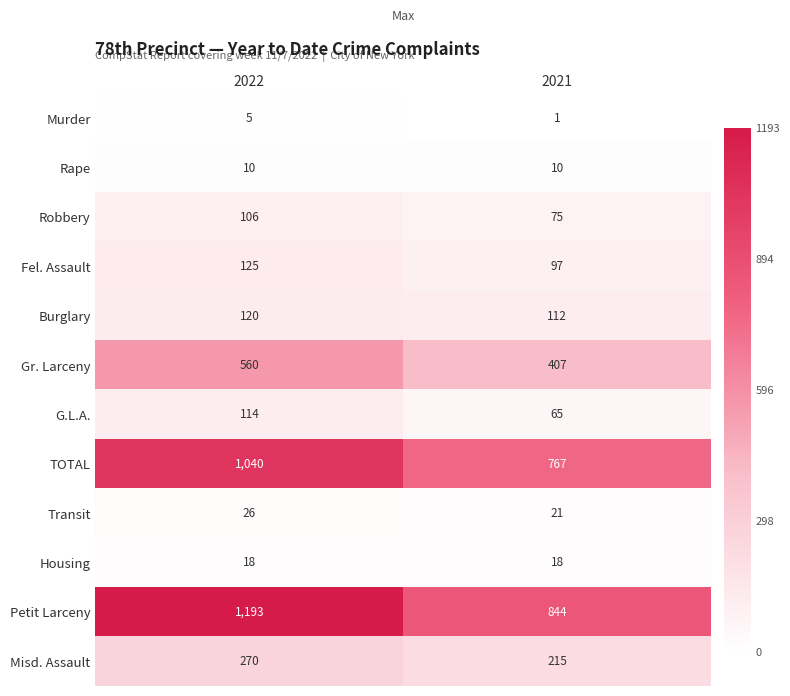

The TOTAL series shows 300 at 2022. True or false?

False